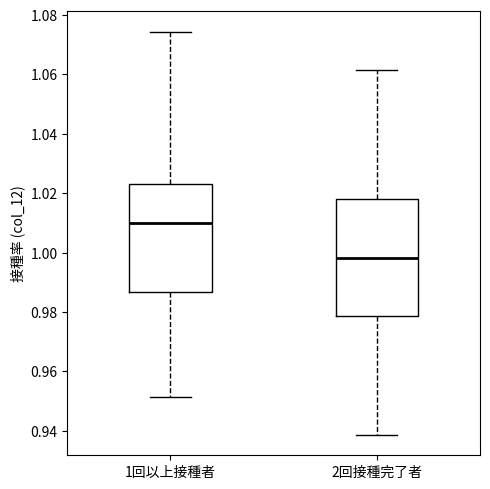

Which box is the tallest, from its lower edge to its upper edge?

2回接種完了者